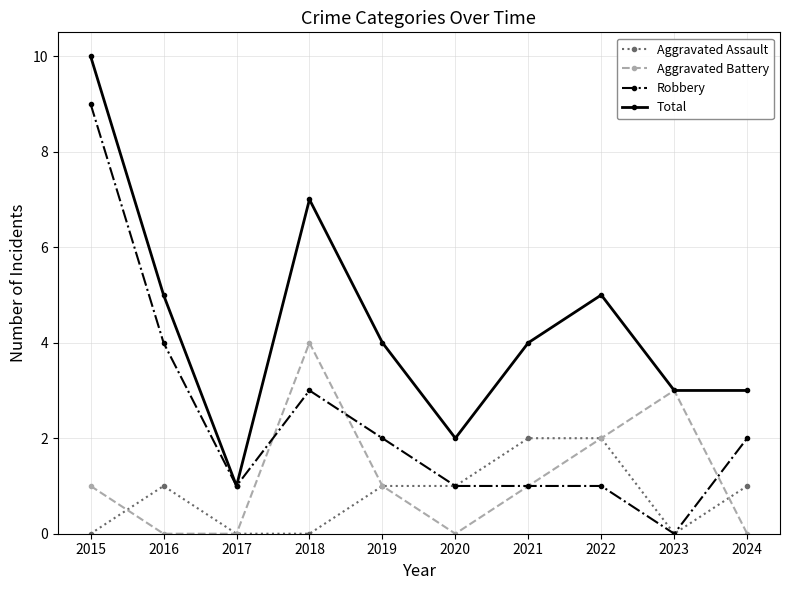

What is the maximum value shown in the chart?

10